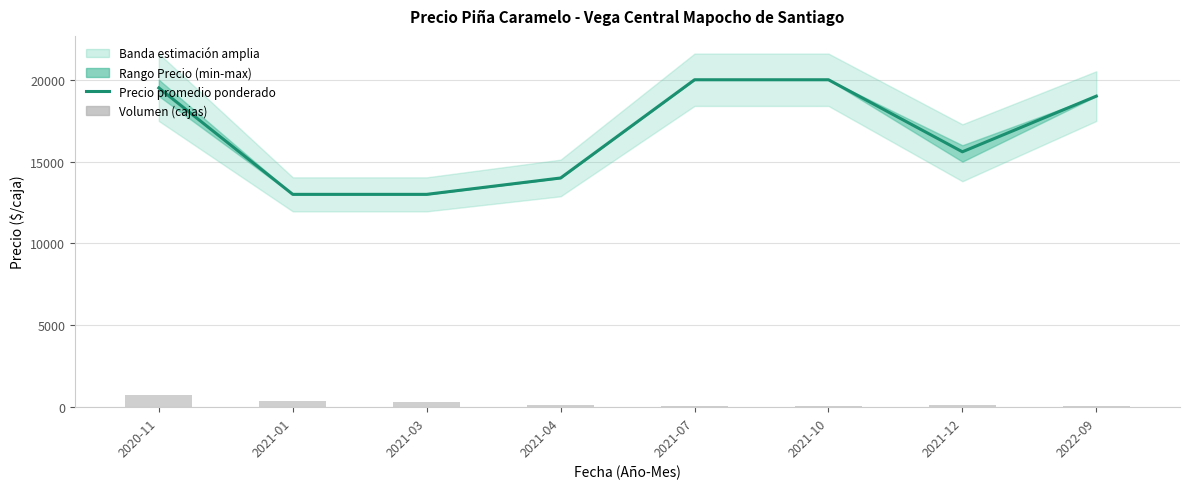

Is it true that Volumen equals 199 at 2021-01?

False